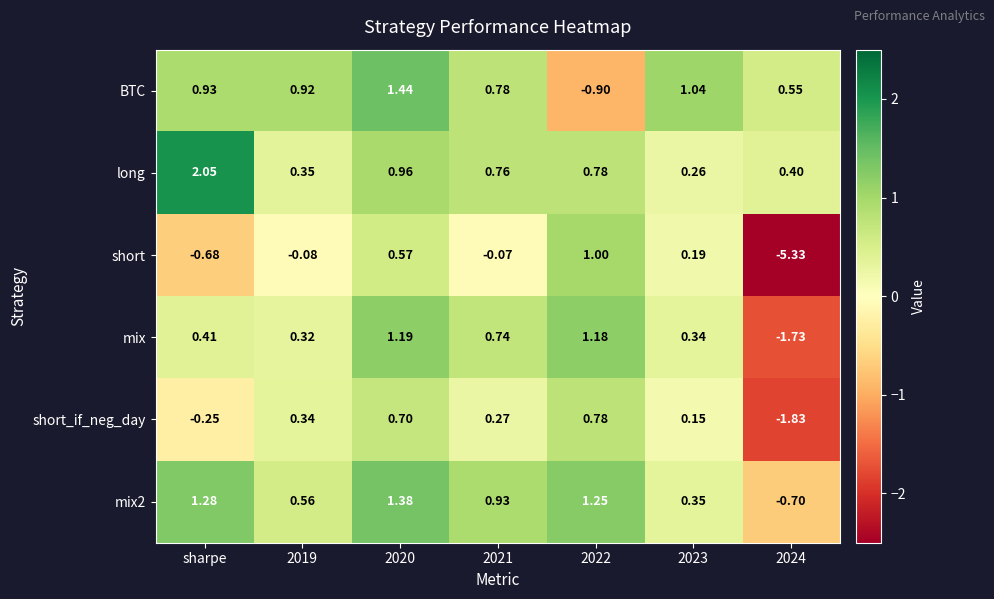

Which series has the widest spread of values?

short